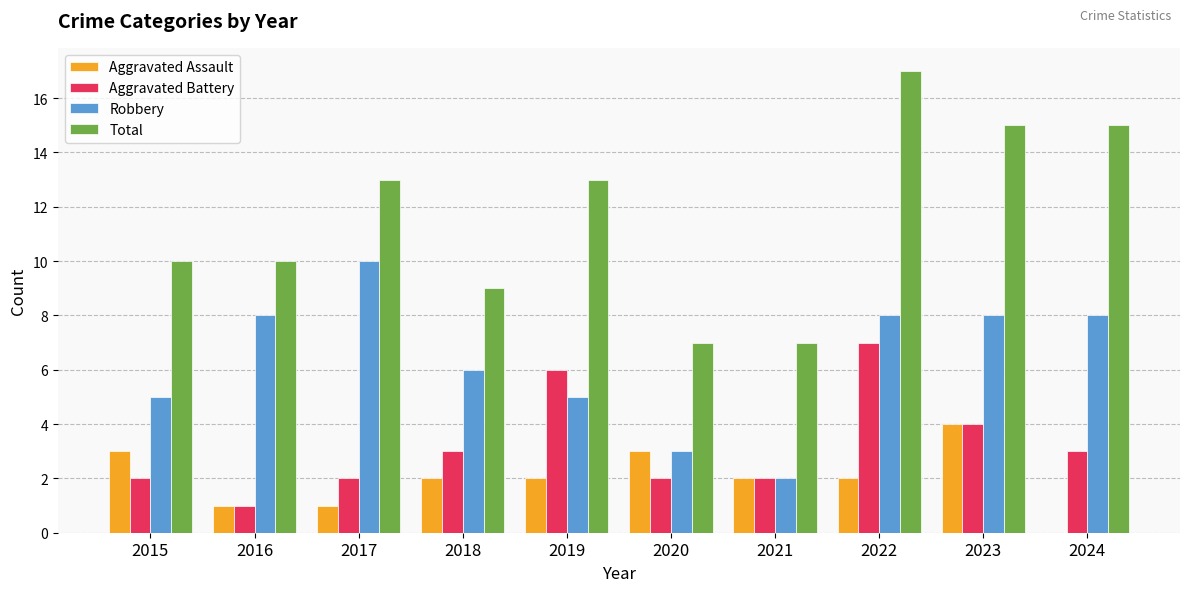

What value does the Robbery series have at 2024?

8